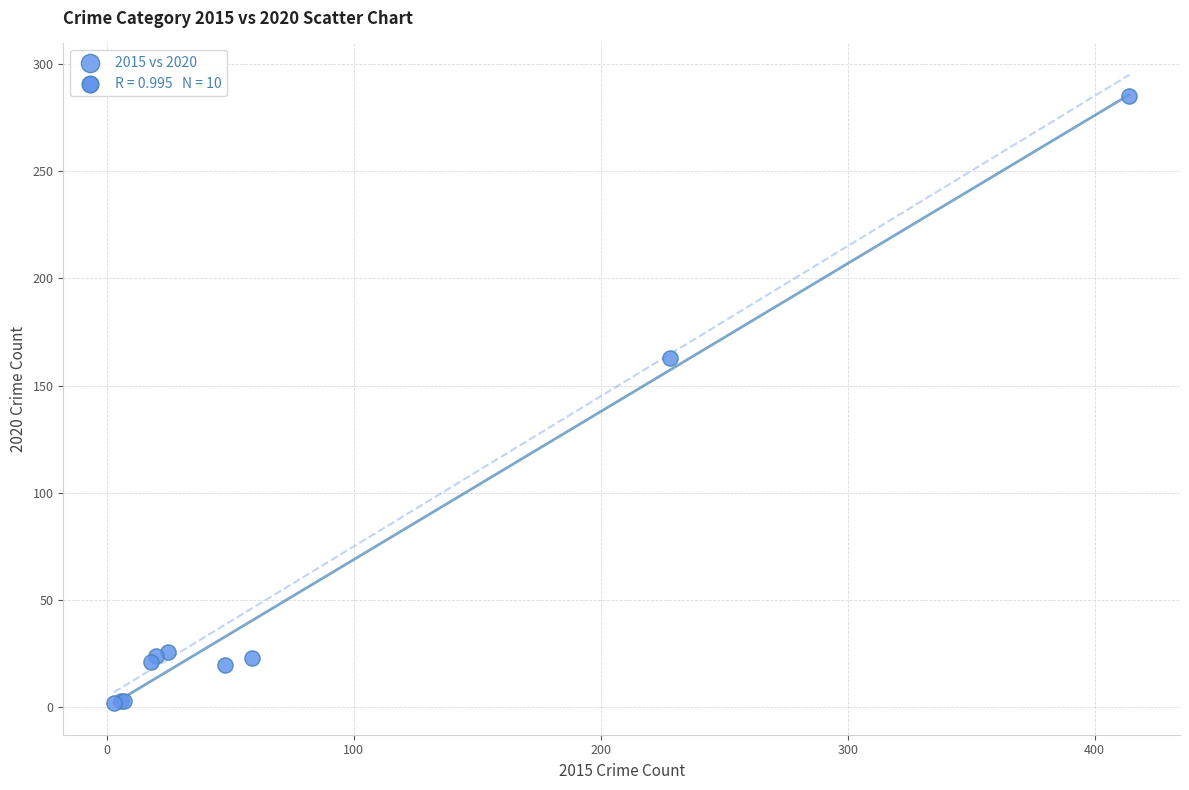

What Y value in the scatter plot is closest to 143?

163